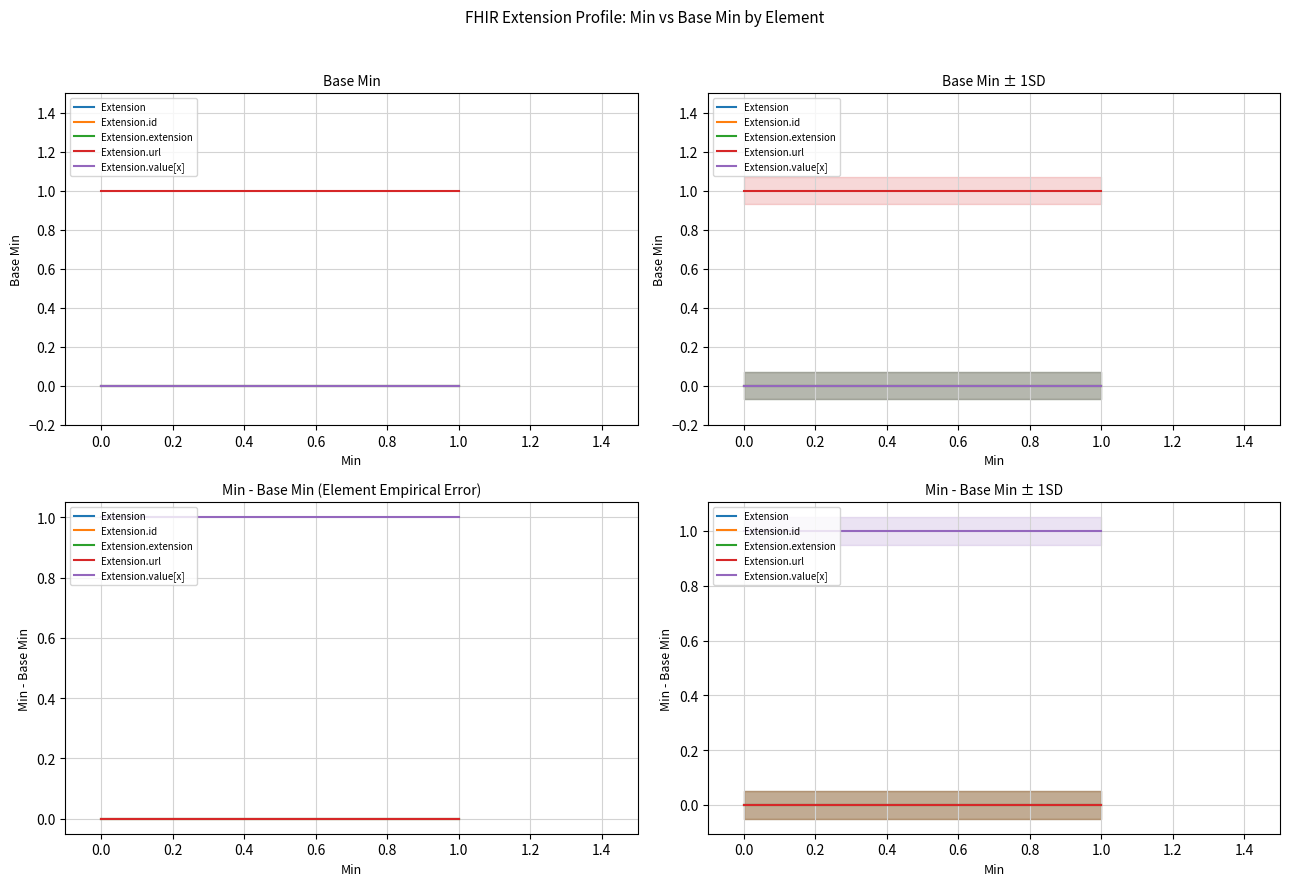

Is this an area chart (filled region under the line)?

No